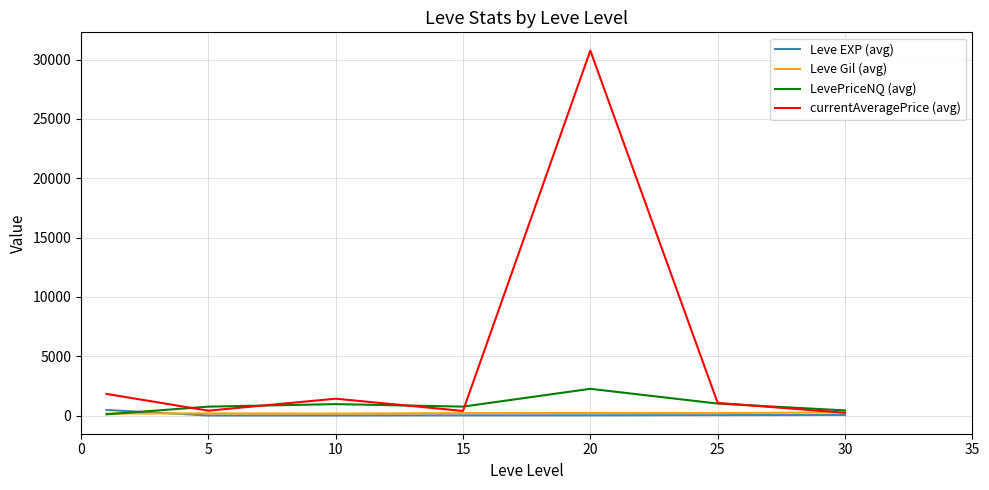

Which series has the largest total across all categories?

currentAveragePrice (avg)